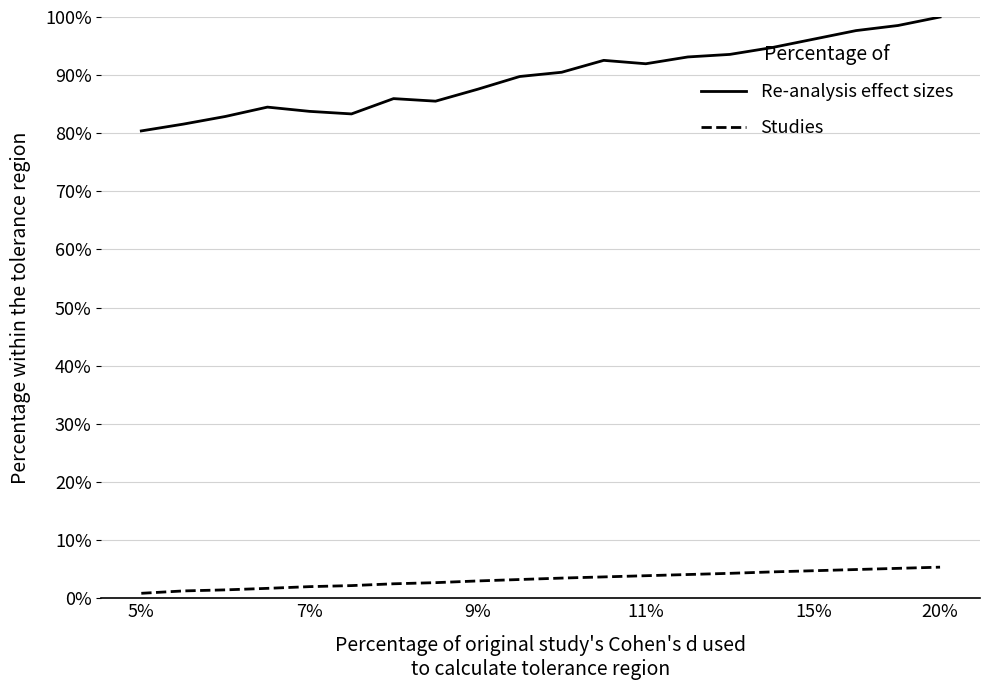

In Re-analysis effect sizes, how many points are lower than both neighbors (excluding endpoints)?

3